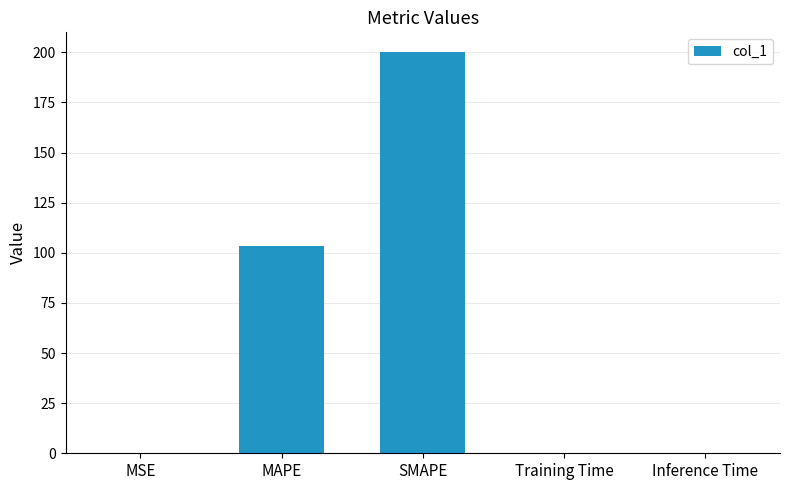

What is the sum of all values?

303.4